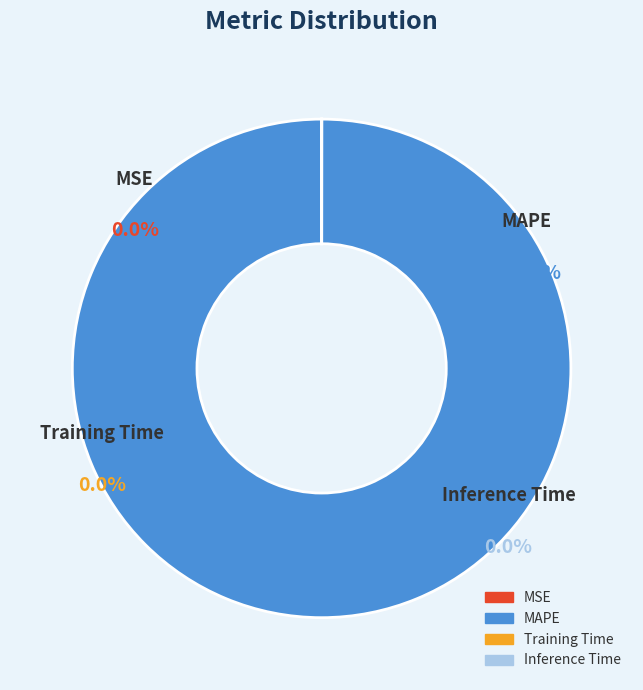

How many segments does this pie chart have?

4